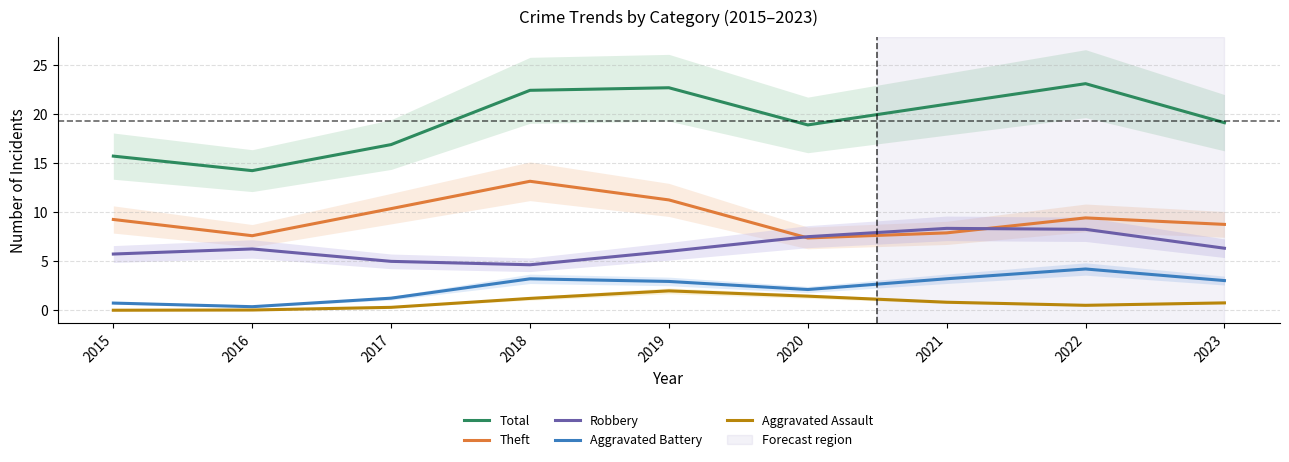

At which category is the sum across all series the highest?

2022